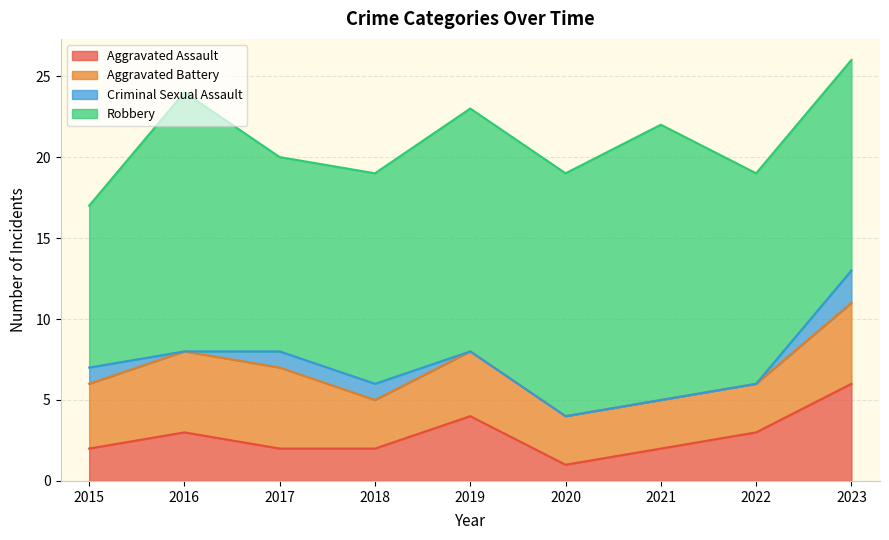

What is the sum of all Criminal Sexual Assault values?

5